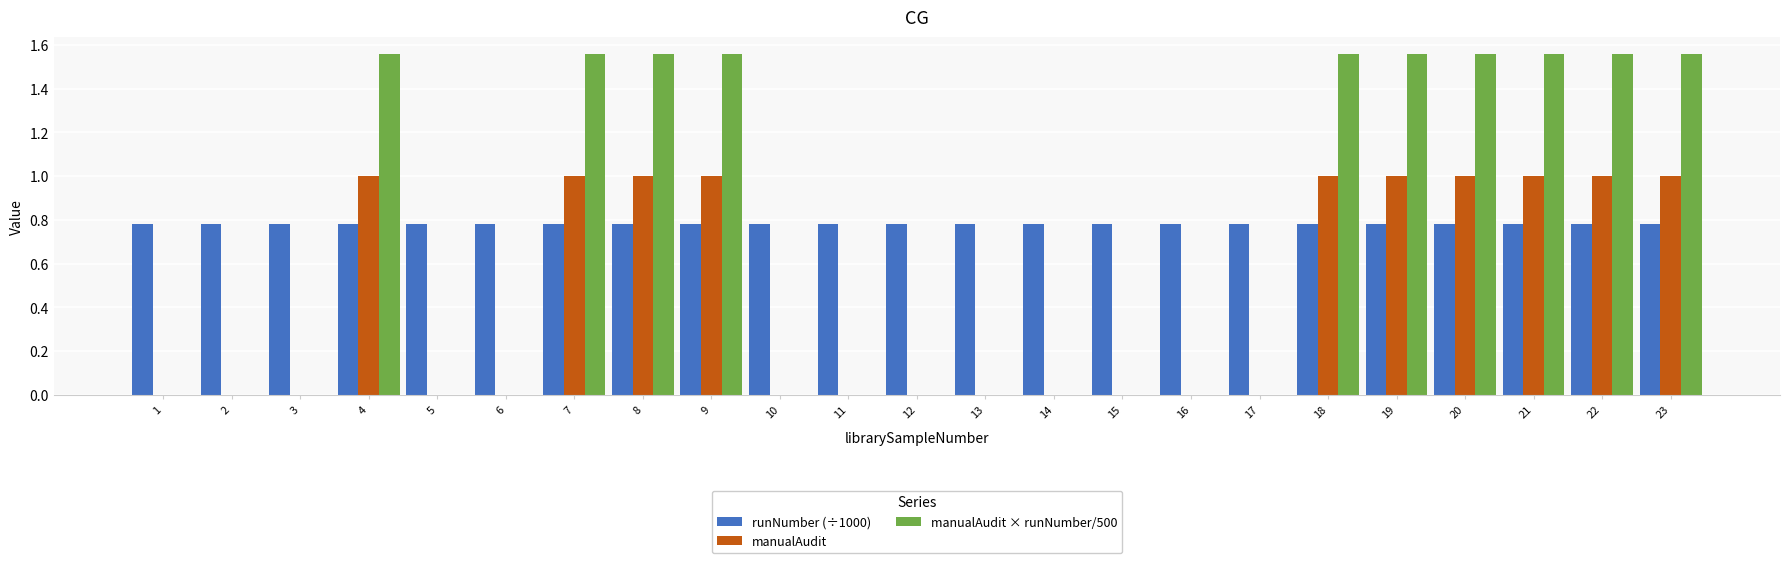

Is the value of manualAudit at 18 greater than the value of manualAudit × runNumber/500 at 19?

No